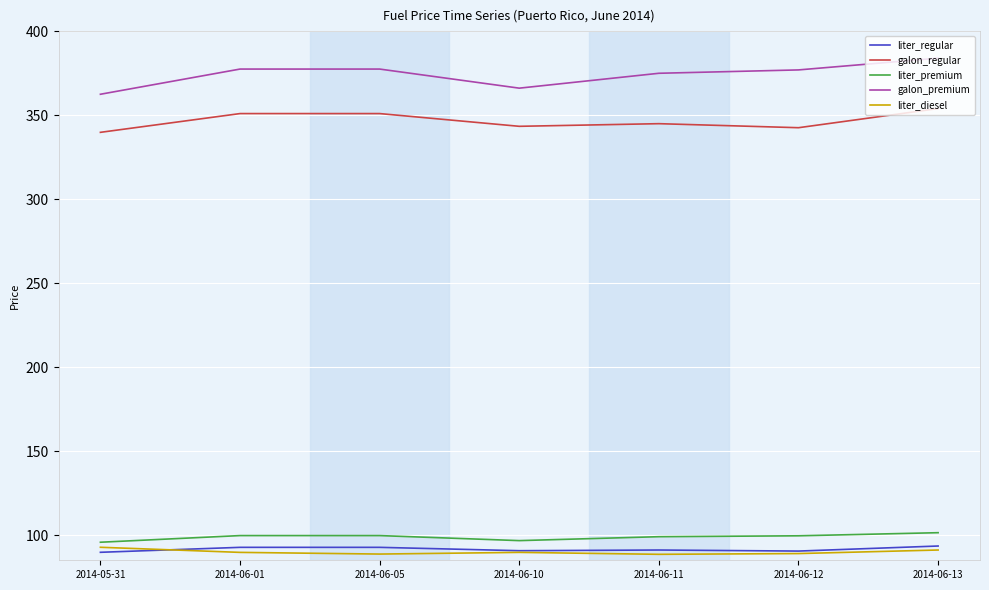

How many lines are shown in the chart?

5